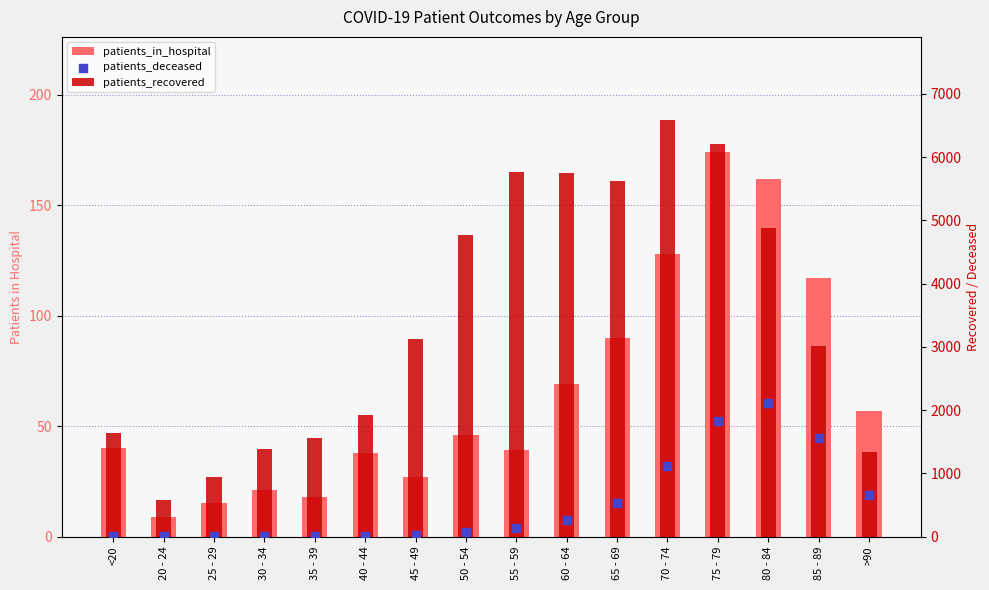

What are all the series names shown in the legend?

patients_in_hospital, patients_recovered, patients_deceased